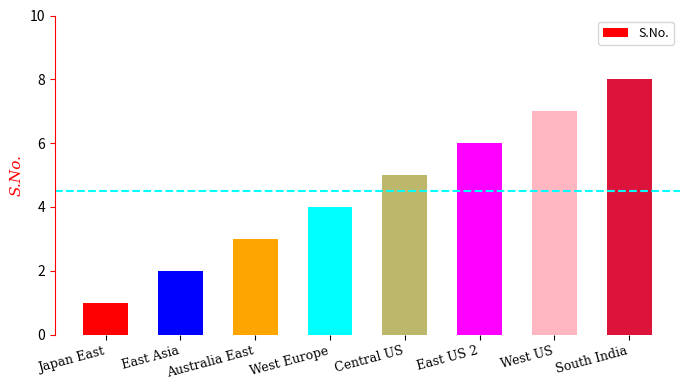

What is the difference between the values at Australia East and West Europe?

1